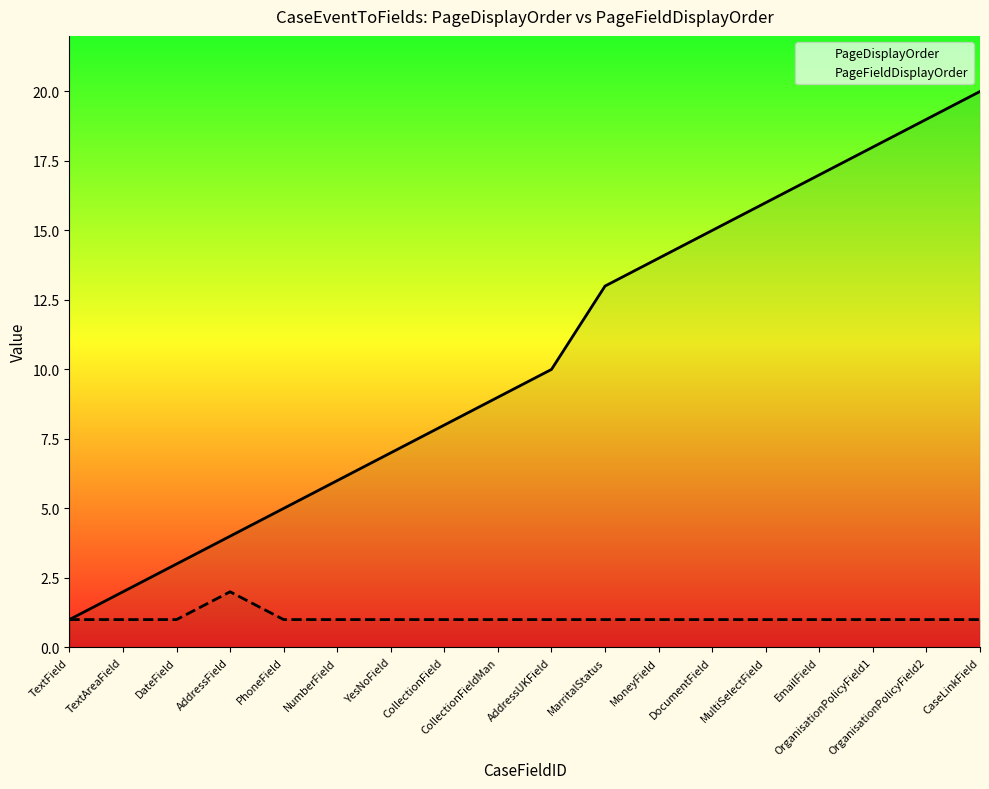

Which has a higher value, PhoneField or DocumentField?

DocumentField